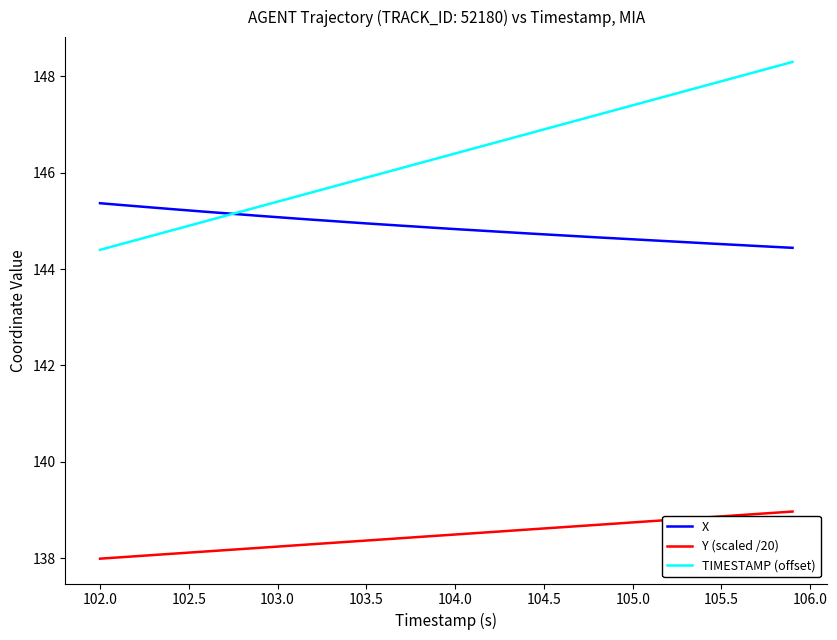

Rank the series by their maximum value, from highest to lowest.

TIMESTAMP (offset), X, Y (scaled /20)